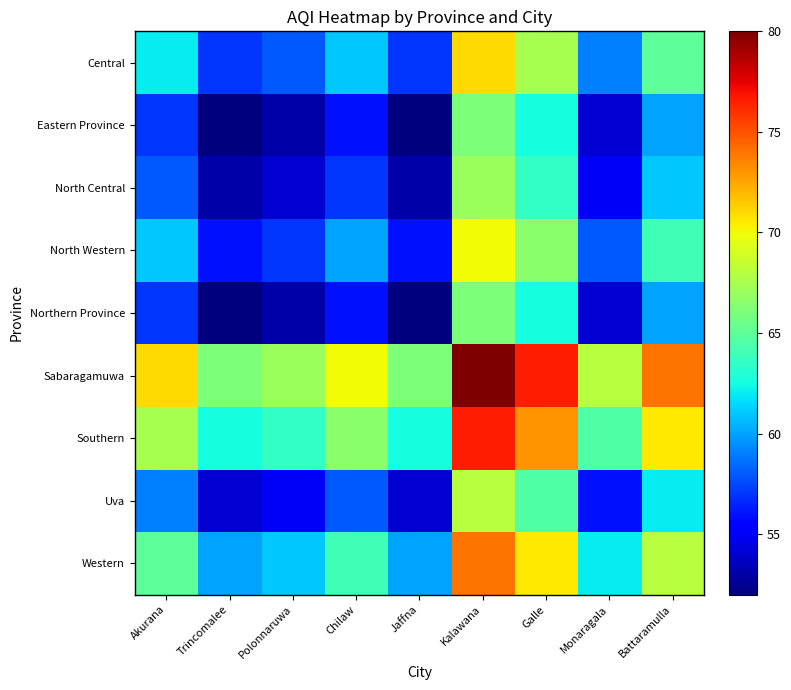

What is the difference between the highest and lowest values at Trincomalee?

14.0